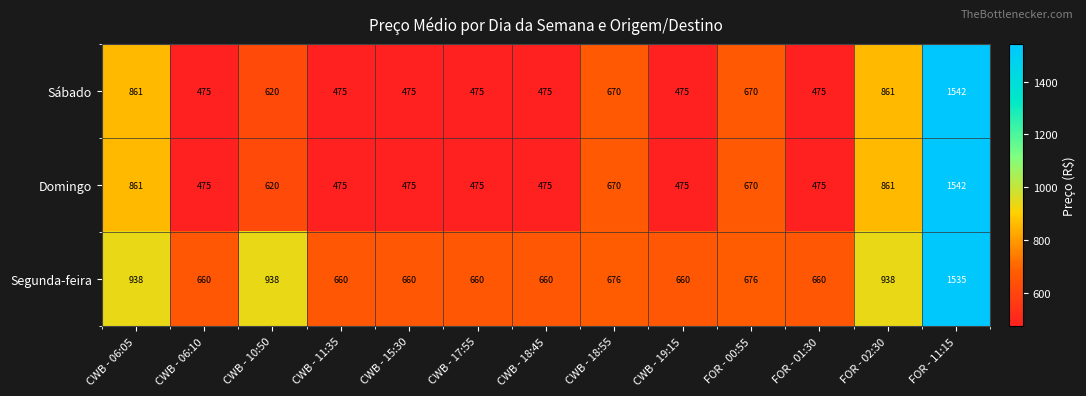

The value of Segunda-feira at CWB - 18:45 is 375. True or false?

False